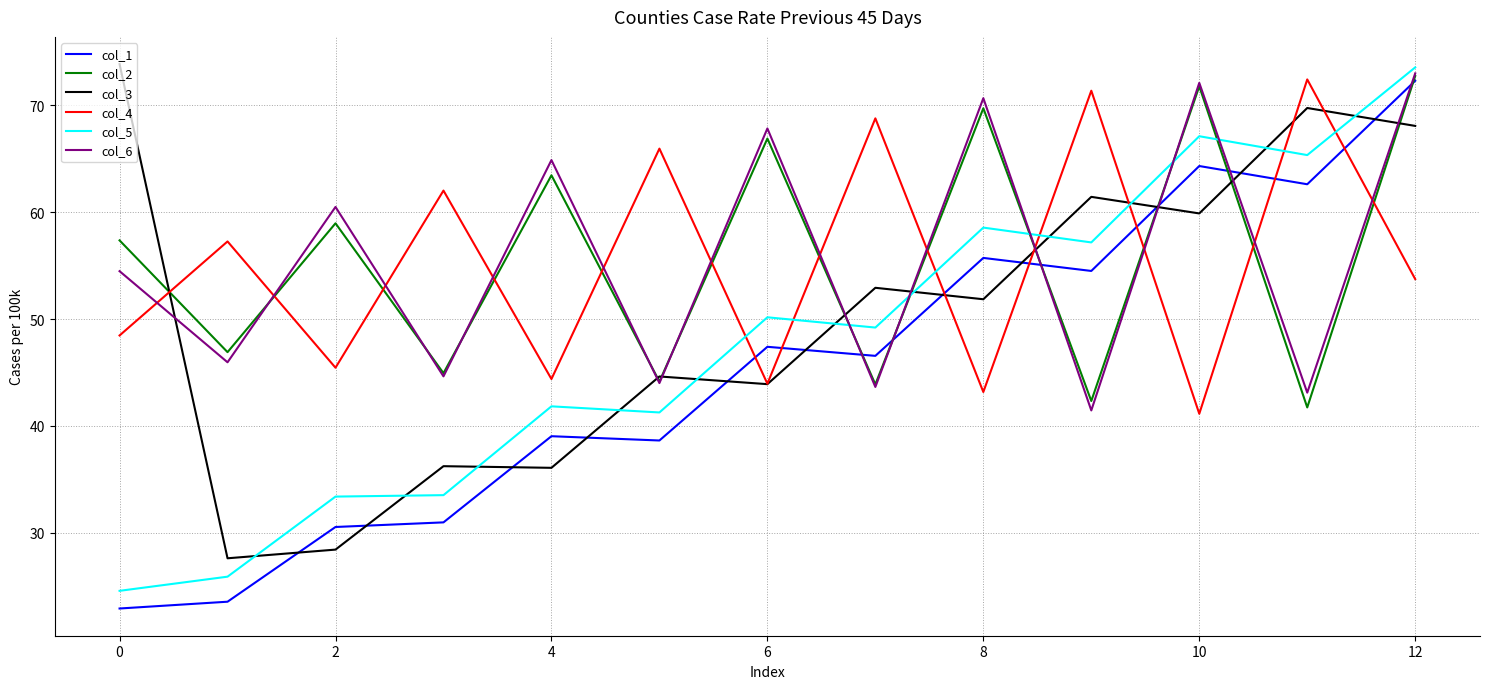

What is the minimum value shown in the chart?

22.9